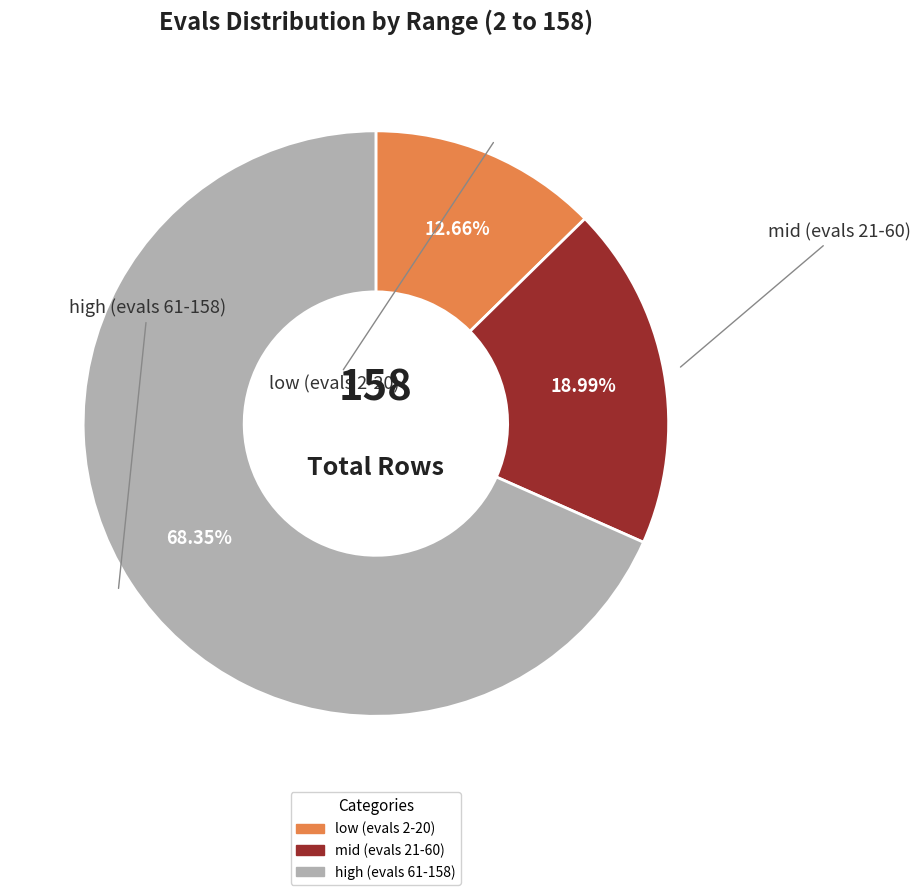

Is there a majority slice in this chart?

Yes